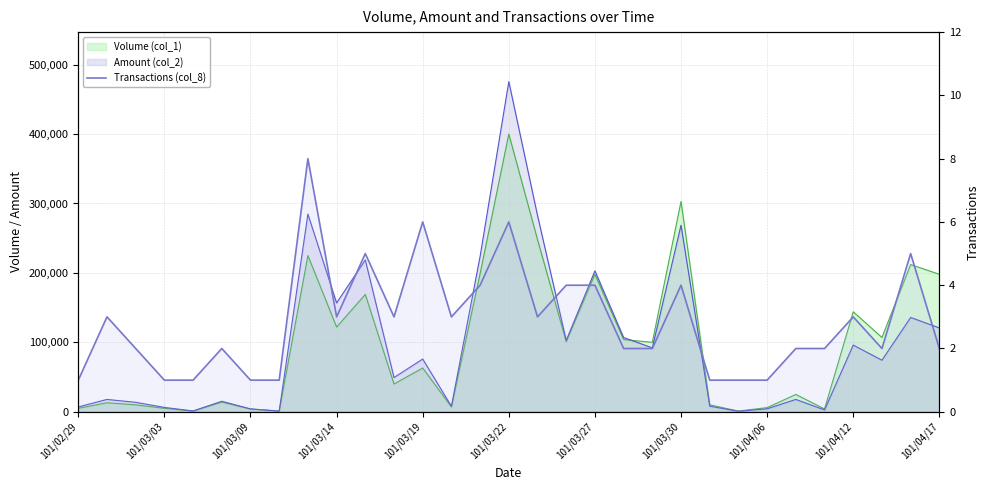

How many points are higher than both their immediate neighbors (excluding endpoints)?

9